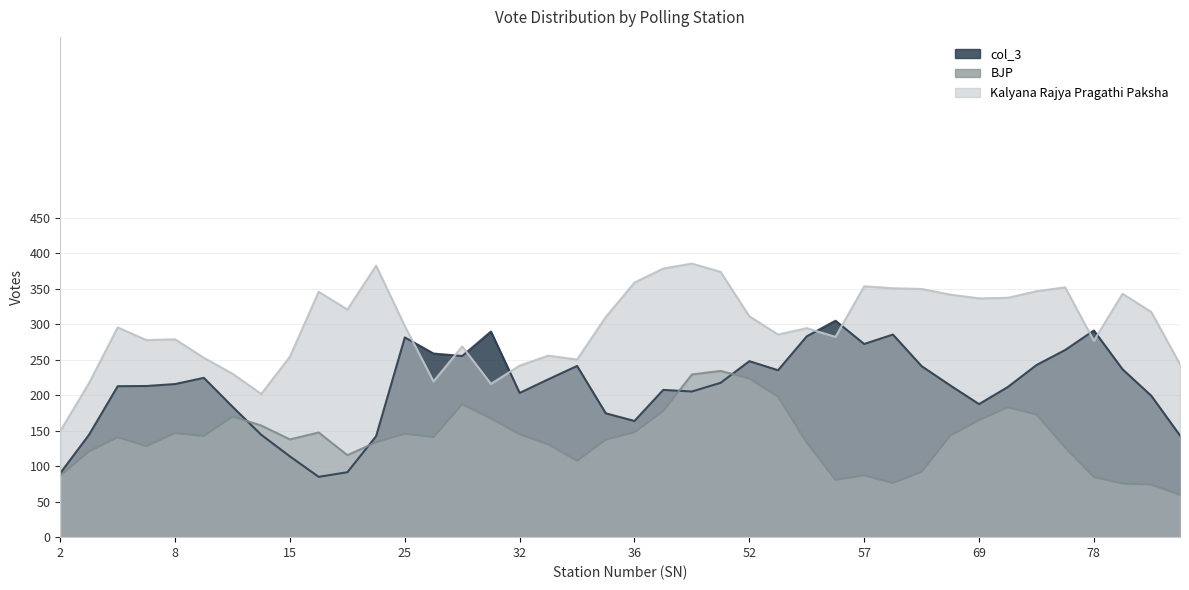

True or false: col_3 and Kalyana Rajya Pragathi Paksha intersect in this chart.

True